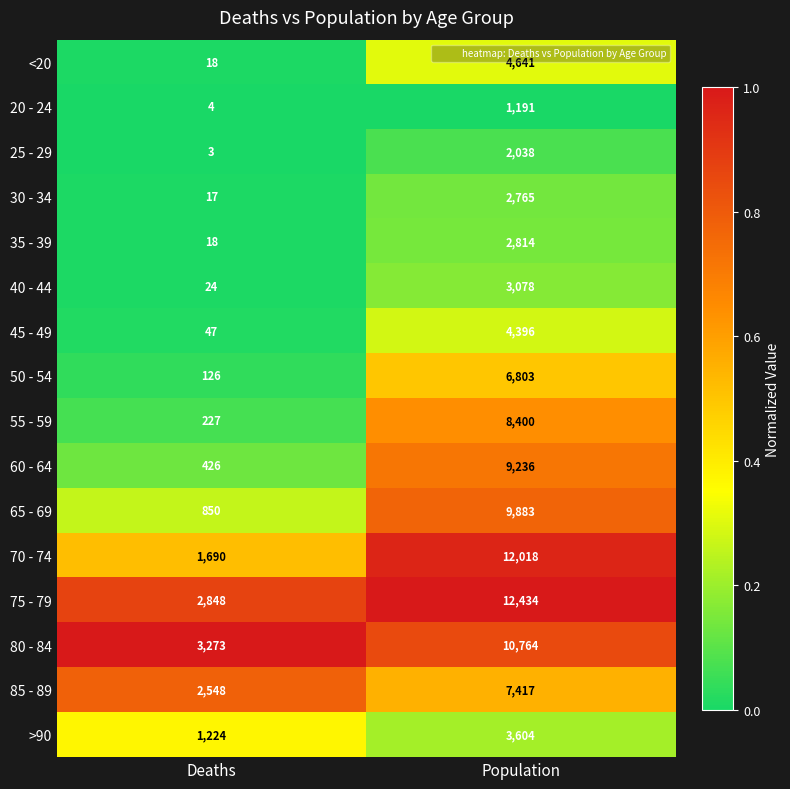

How many data points does each series have?

2